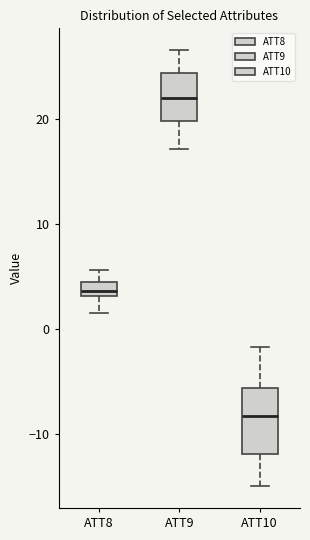

Which box has the lowest median line?

ATT10